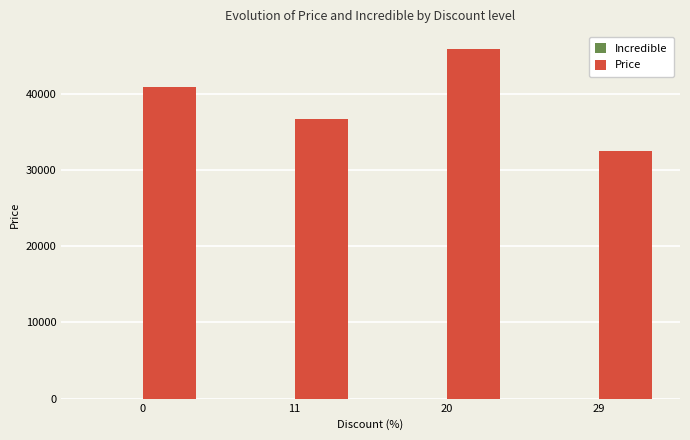

The value at 29 is 32500. True or false?

True